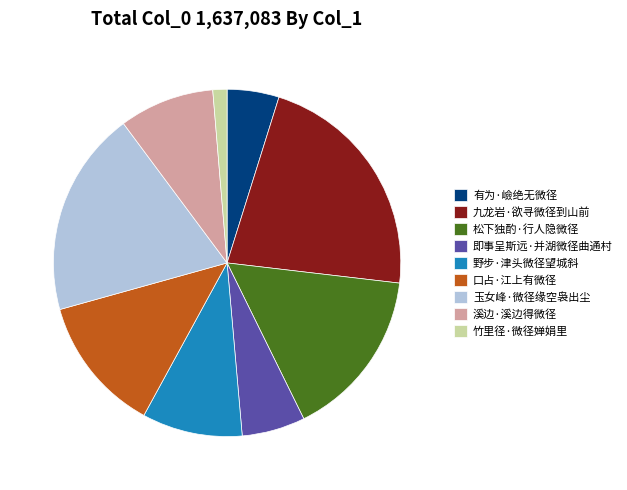

Which category has the biggest portion of the pie?

九龙岩·欲寻微径到山前